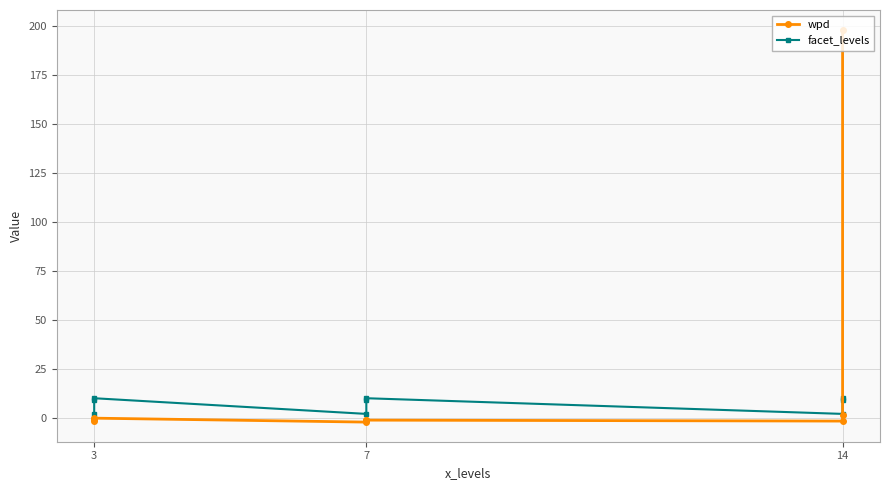

At which label is facet_levels closest to 6?

3